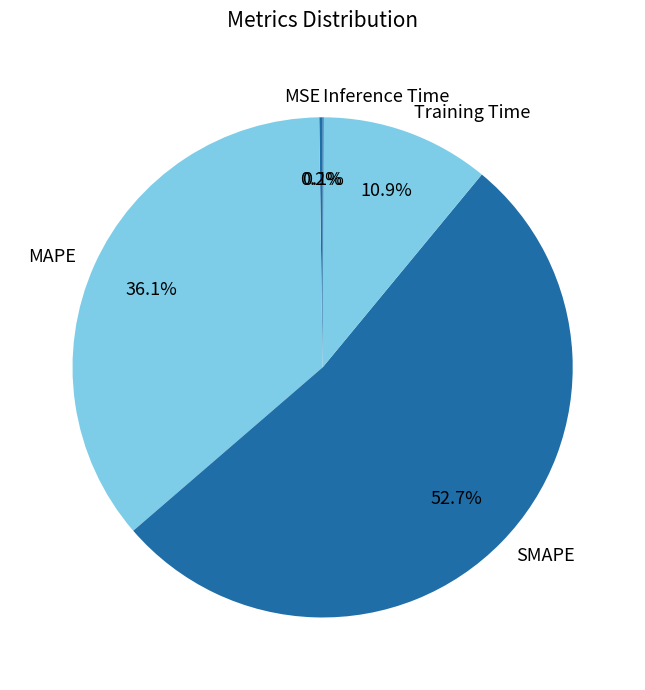

What is the majority slice?

SMAPE